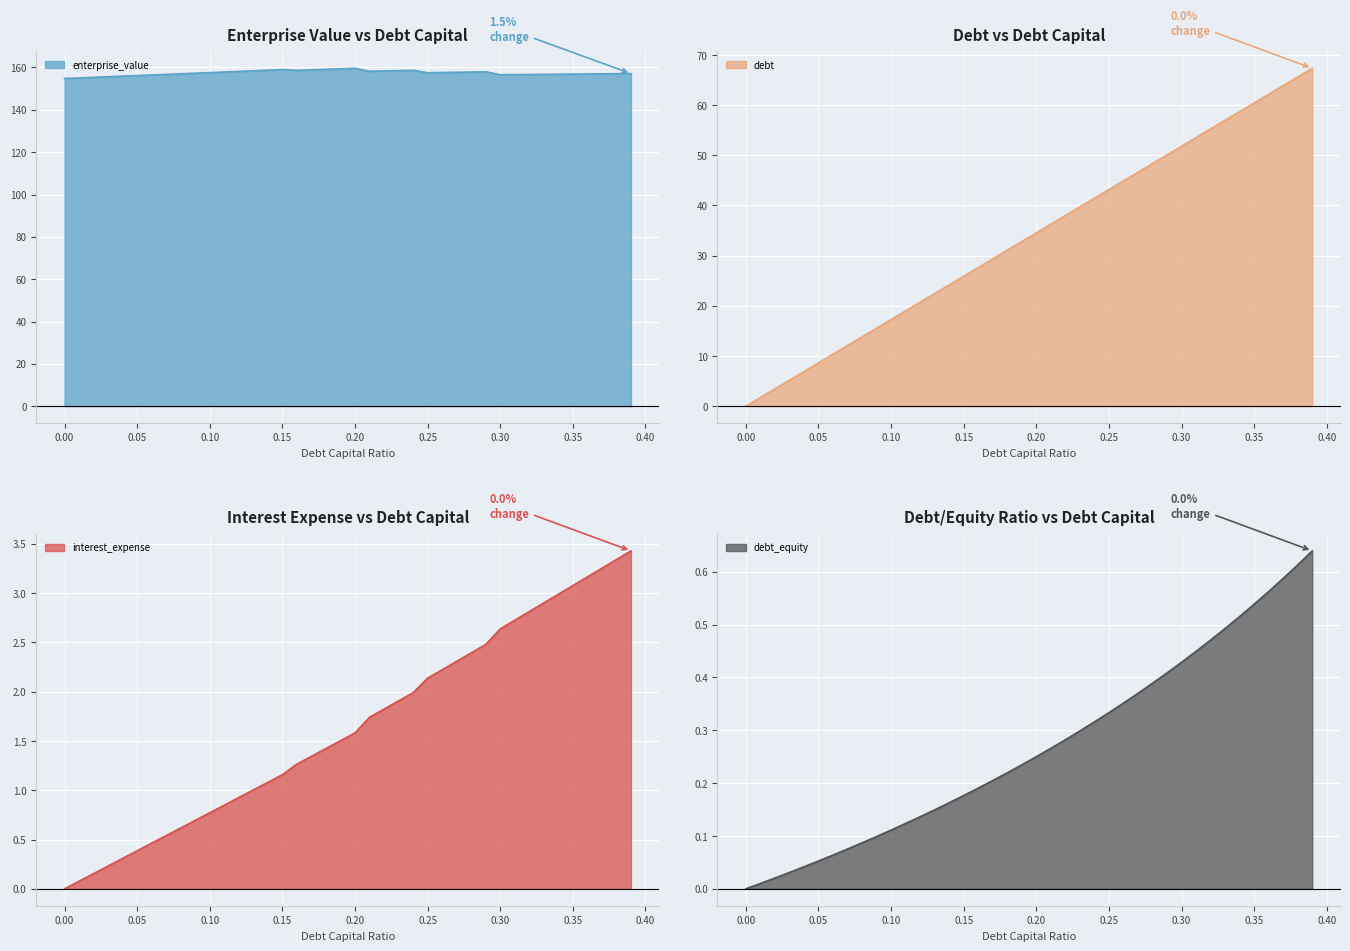

What is the minimum value for enterprise_value?

154.8